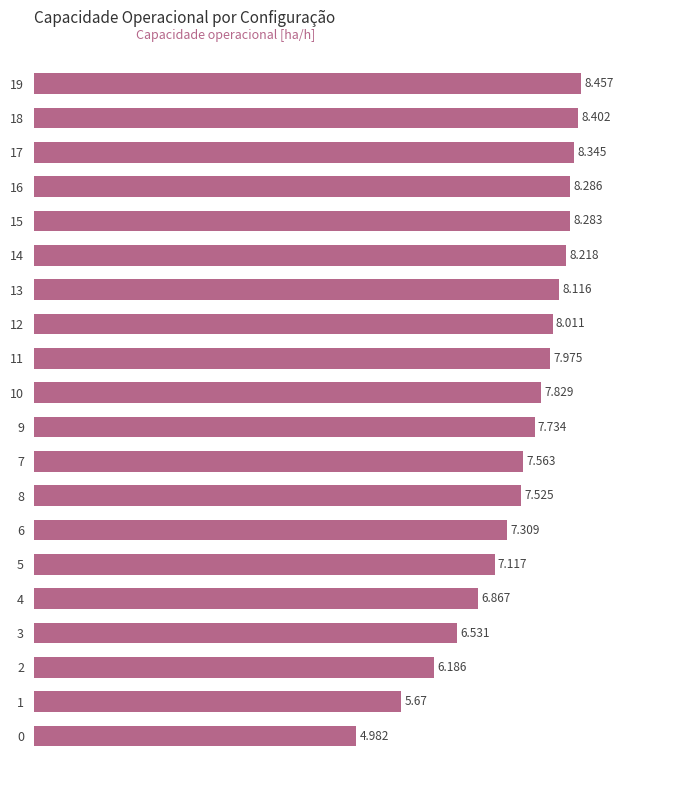

How many bars are there in total?

20